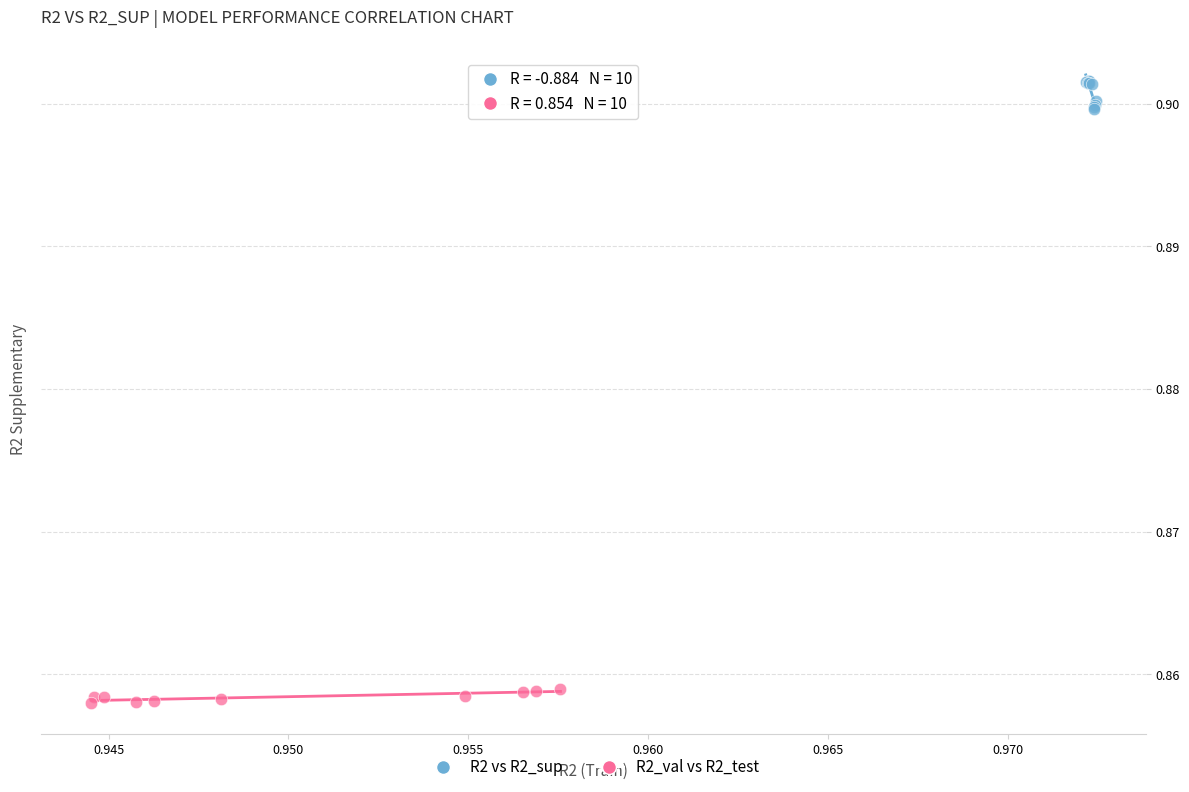

Which series contains the highest Y value?

R2 vs R2_sup